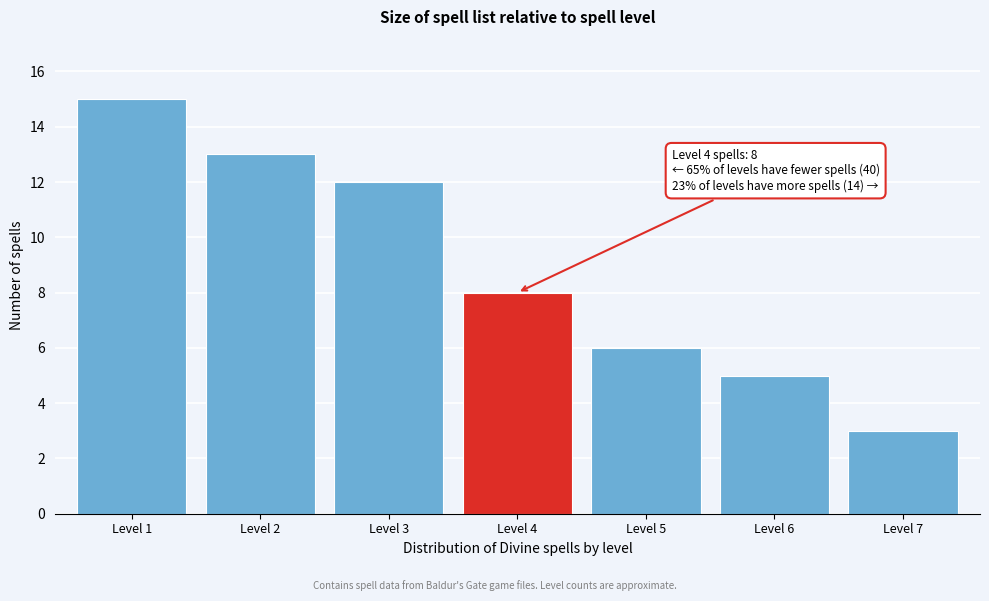

Reading right to left, transcribe all the data shown in this chart.

3	5	6	8	12	13	15